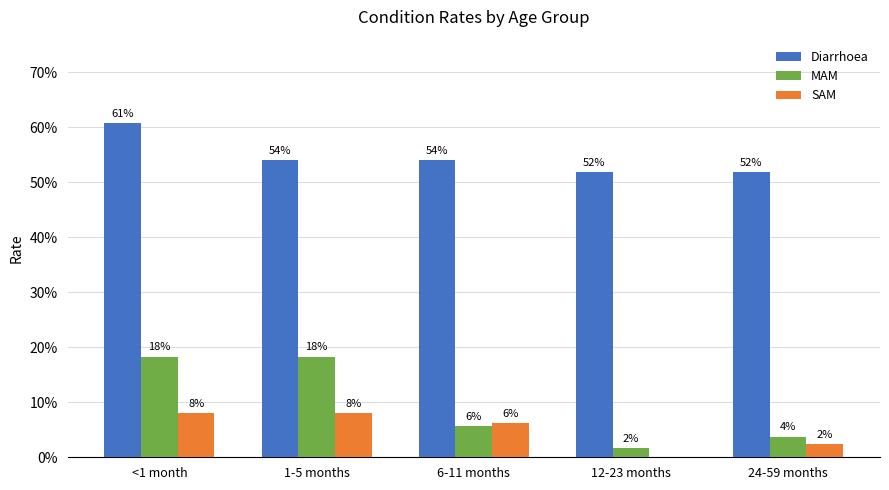

What is the difference between the Diarrhoea values at <1 month and 6-11 months?

0.1